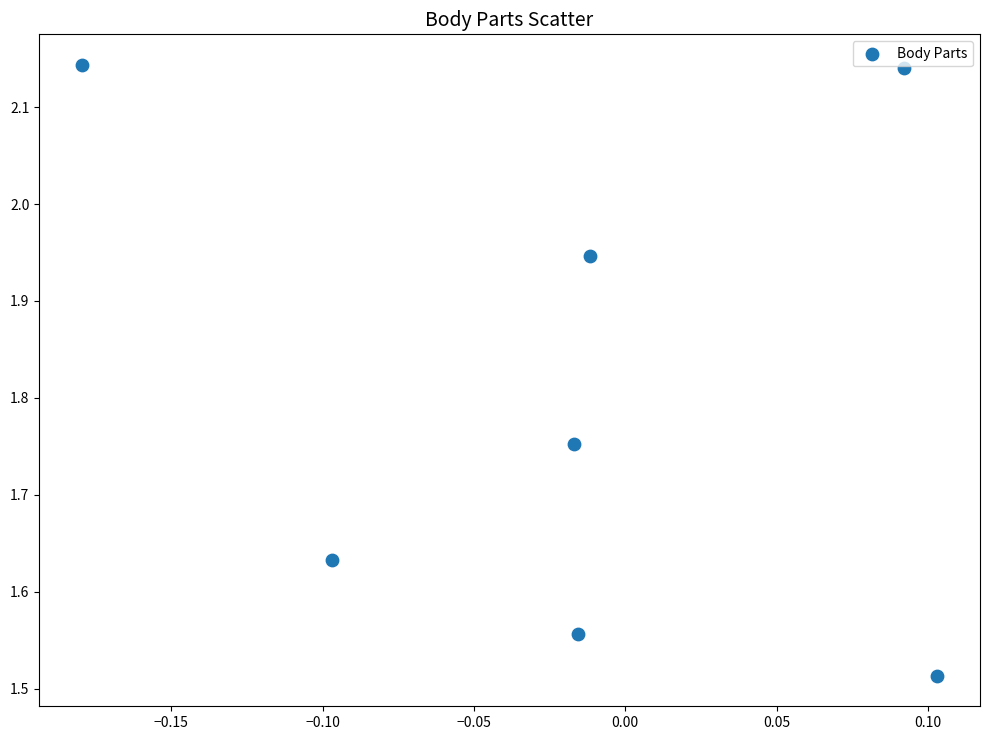

What is the range of Y values (max minus min)?

0.6